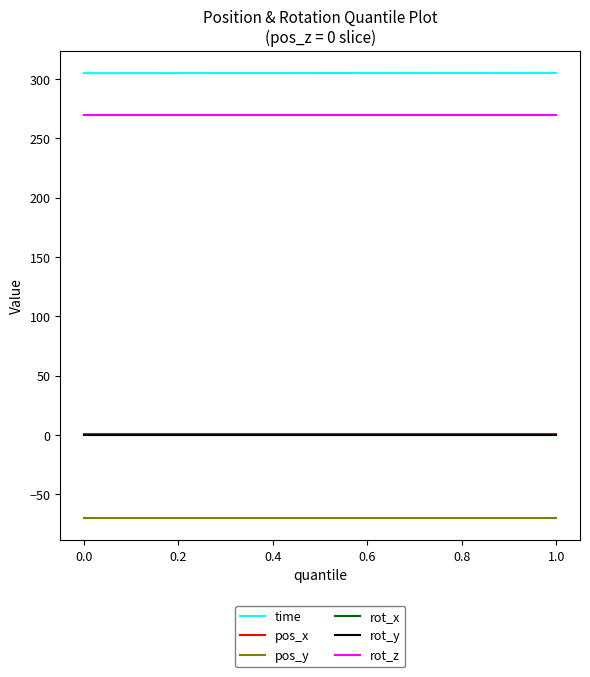

Is this an area chart (filled region under the line)?

No